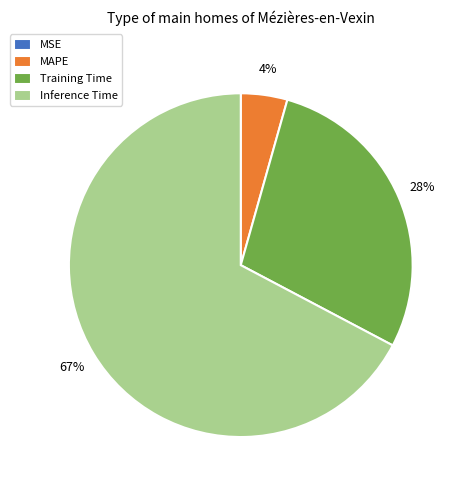

Is Inference Time the majority of the pie?

Yes